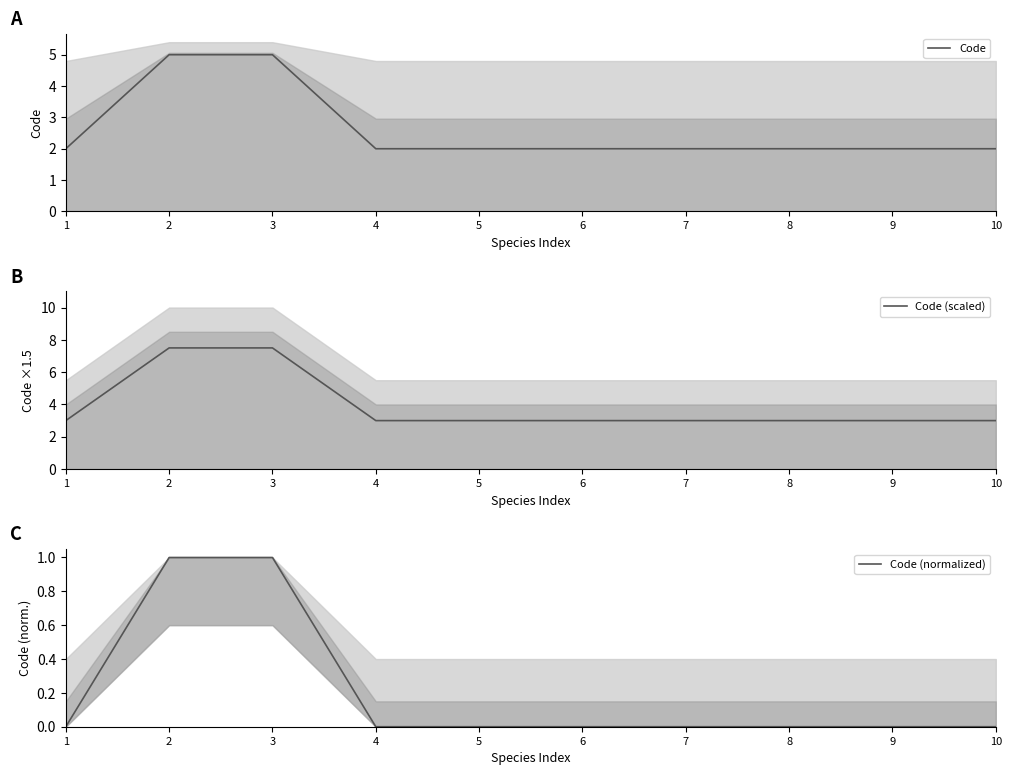

How many data points does each series have?

10